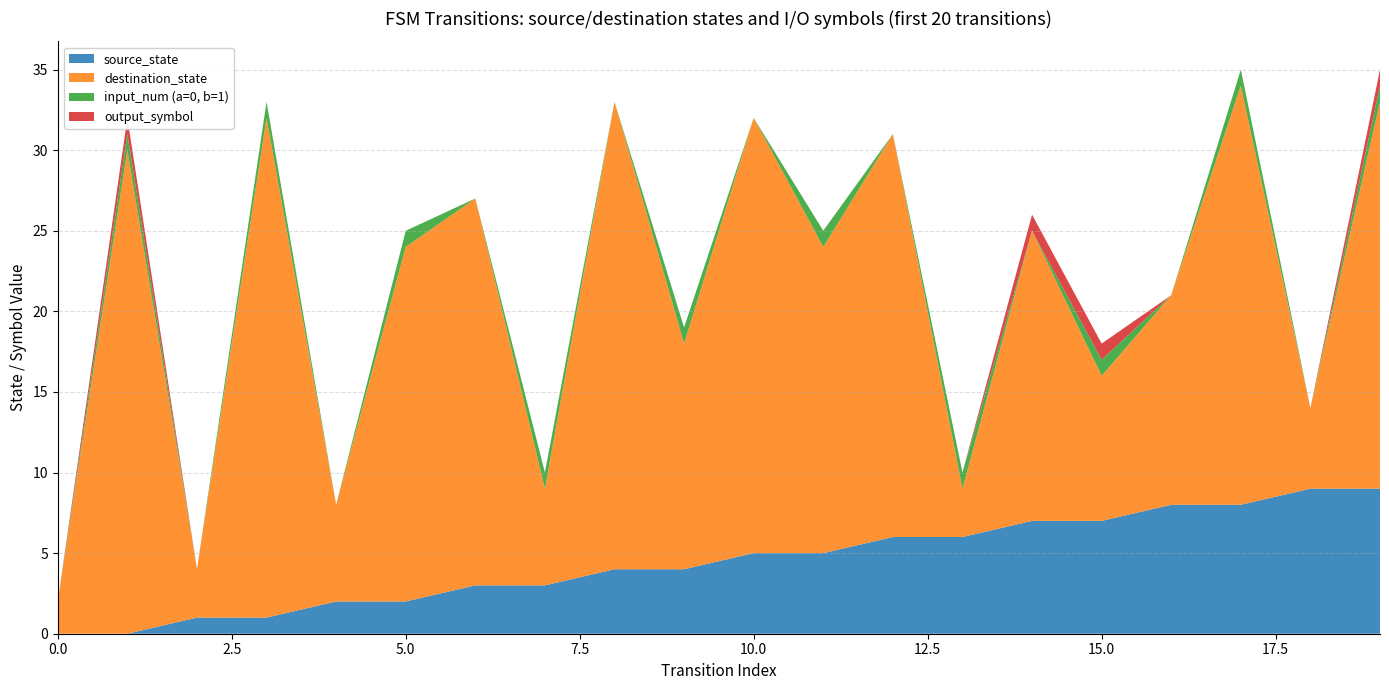

Reading left to right, what are all the values shown in this chart?

source_state: 0=0	1=0	2=1	3=1	4=2	5=2	6=3	7=3	8=4	9=4	10=5	11=5	12=6	13=6	14=7	15=7	16=8	17=8	18=9	19=9
destination_state: 0=2	1=30	2=3	3=31	4=6	5=22	6=24	7=6	8=29	9=14	10=27	11=19	12=25	13=3	14=18	15=9	16=13	17=26	18=5	19=24
input_num (a=0, b=1): 0=0	1=1	2=0	3=1	4=0	5=1	6=0	7=1	8=0	9=1	10=0	11=1	12=0	13=1	14=0	15=1	16=0	17=1	18=0	19=1
output_symbol: 0=0	1=1	2=0	3=0	4=0	5=0	6=0	7=0	8=0	9=0	10=0	11=0	12=0	13=0	14=1	15=1	16=0	17=0	18=0	19=1